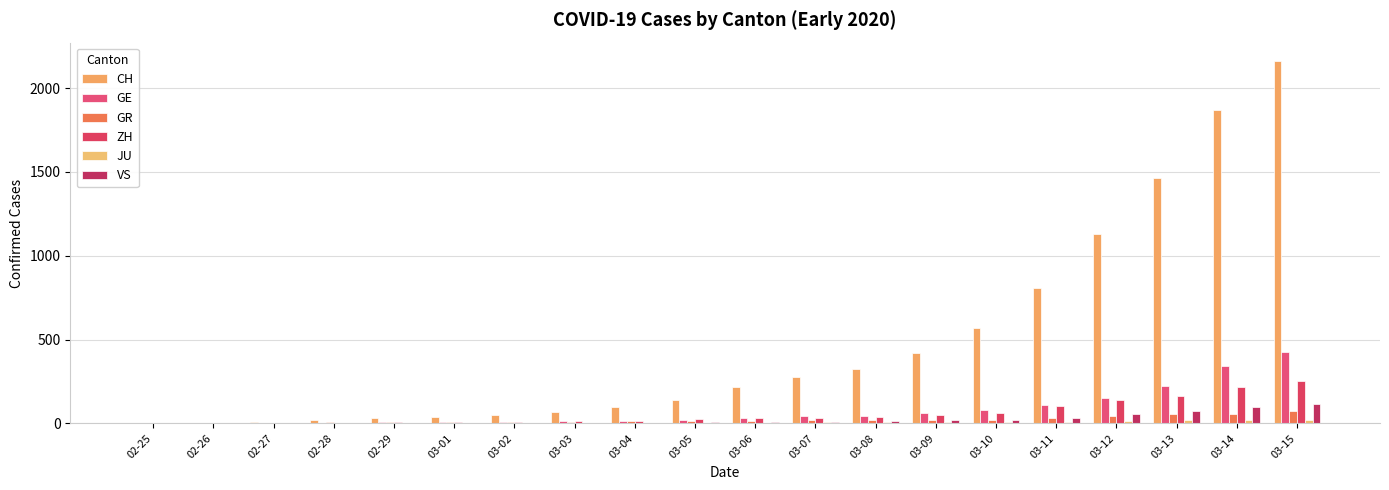

Count the number of categories in the chart.

20